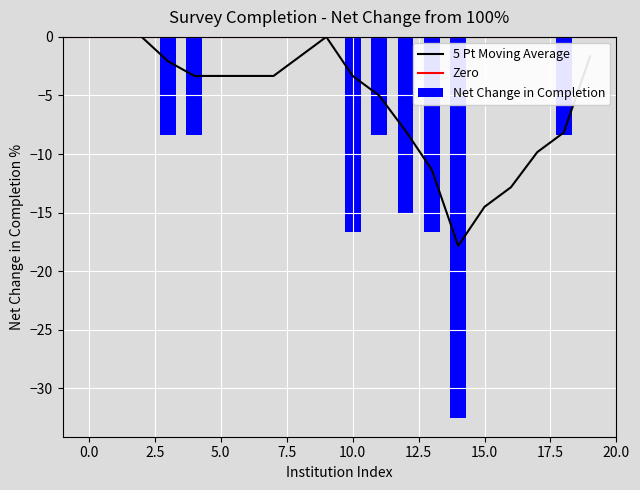

Does the chart contain stacked bars?

No